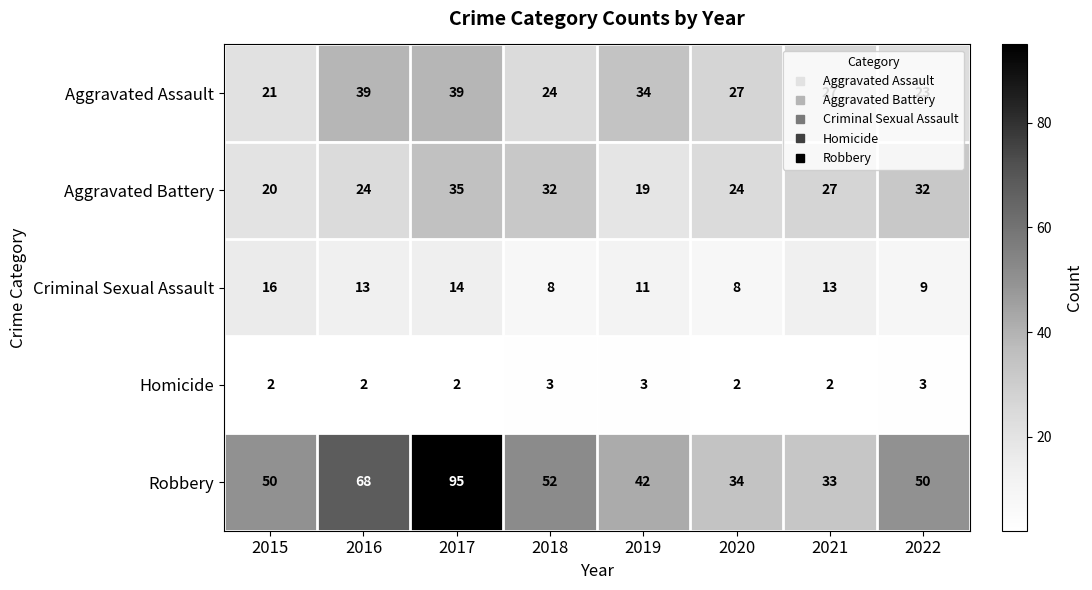

True or false: Aggravated Battery has a value of 24 at 2020.

True